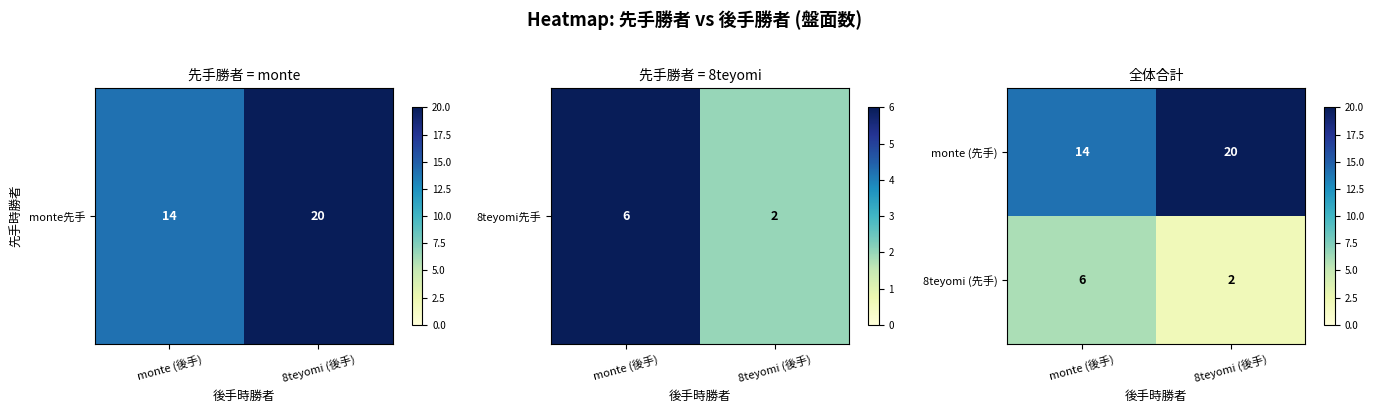

What is the spread (max minus min) of values at monte (後手)?

8